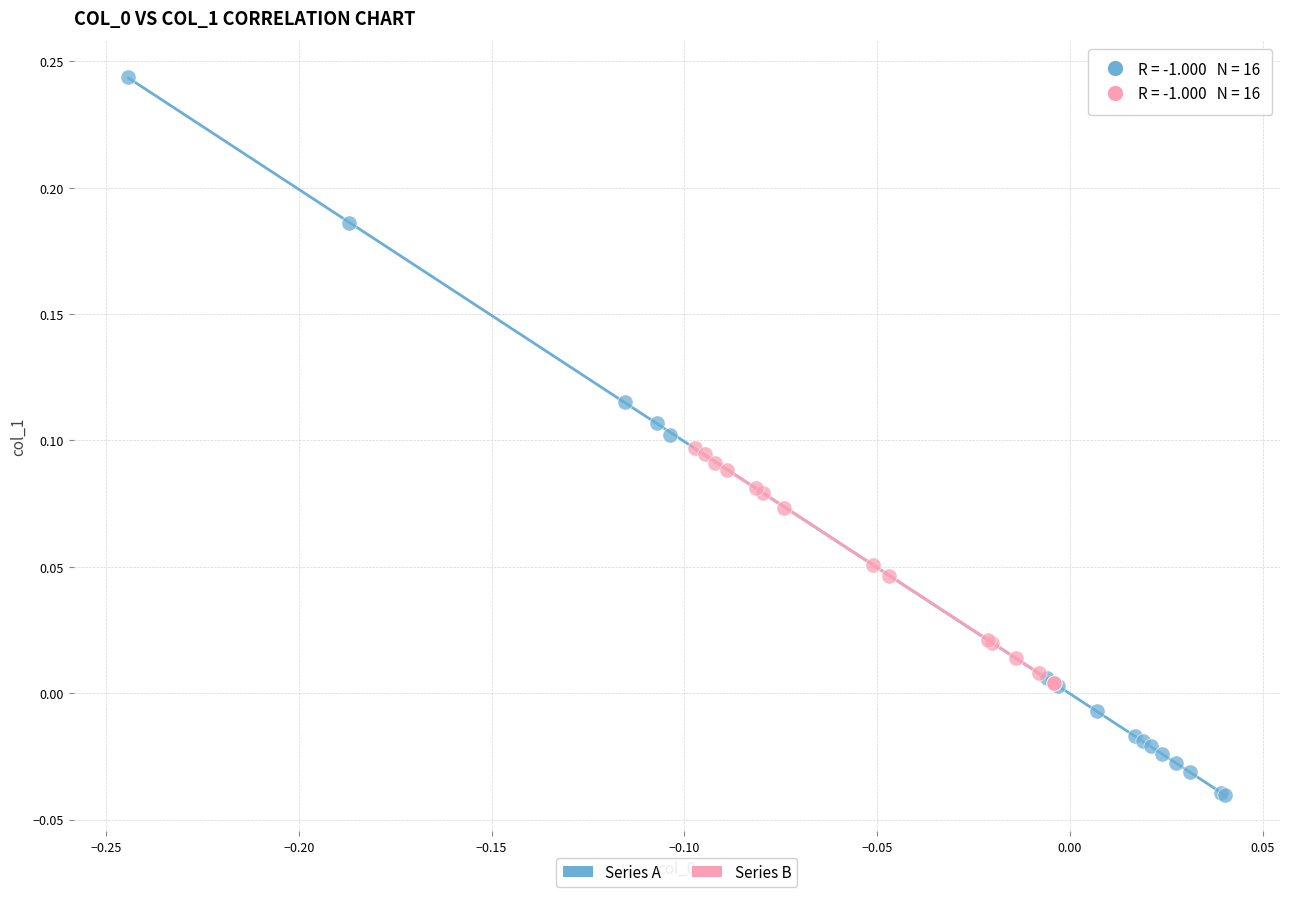

What are all the series names shown in the legend?

Series A, Series B